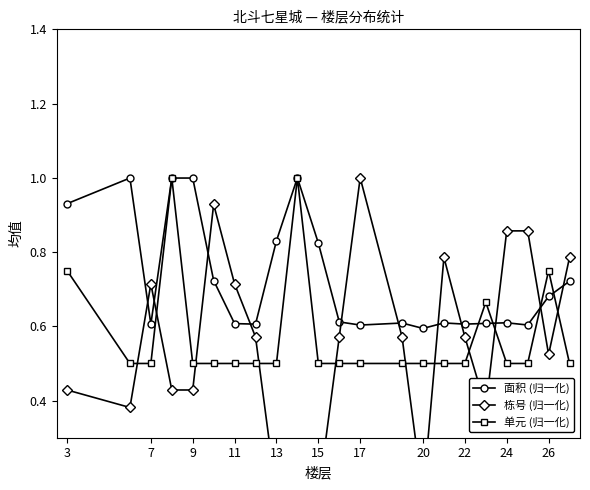

Is the value of 单元 (归一化) at 20 greater than the value of 面积 (归一化) at 9?

No